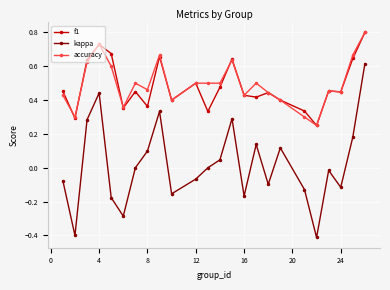

Which series has the widest spread of values?

kappa